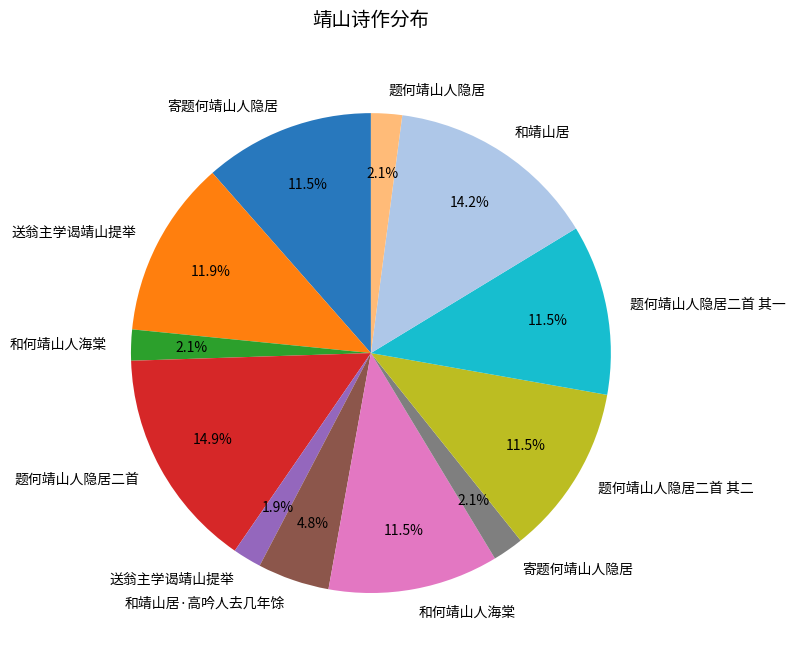

Is there a majority slice in this chart?

No